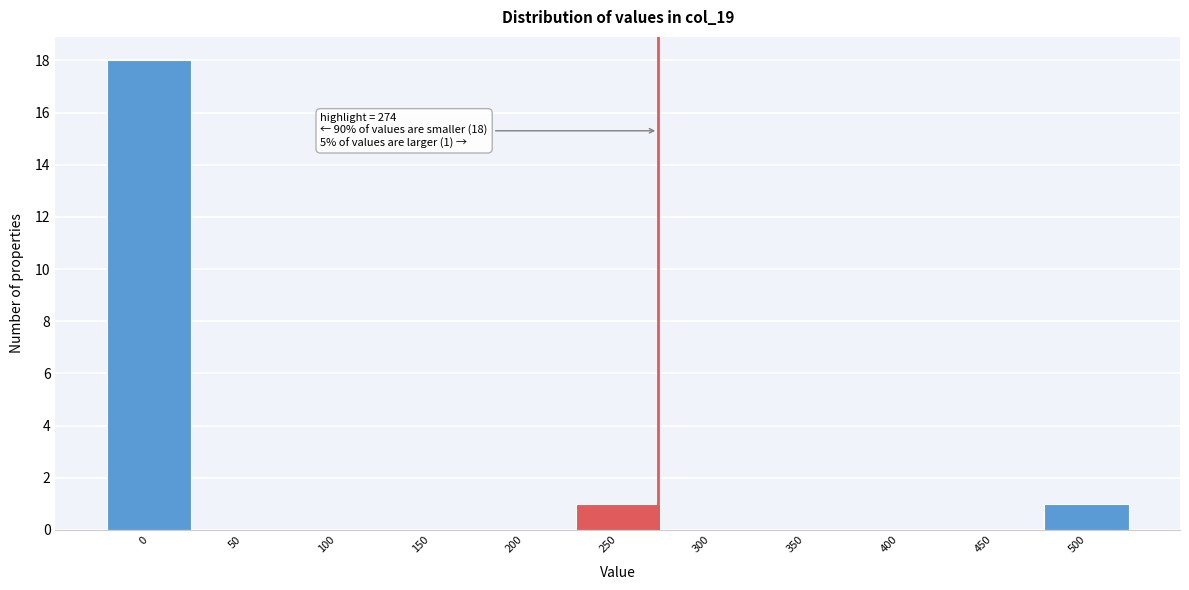

Reading right to left, list all the values displayed in this chart.

500=1	450=0	400=0	350=0	300=0	250=1	200=0	150=0	100=0	50=0	0=18